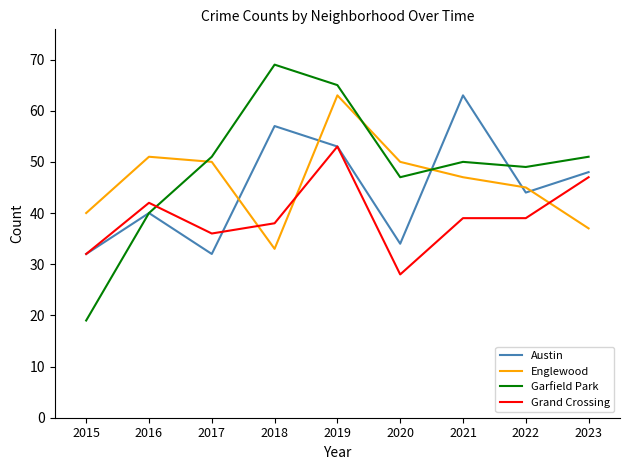

Is this an area chart (filled region under the line)?

No